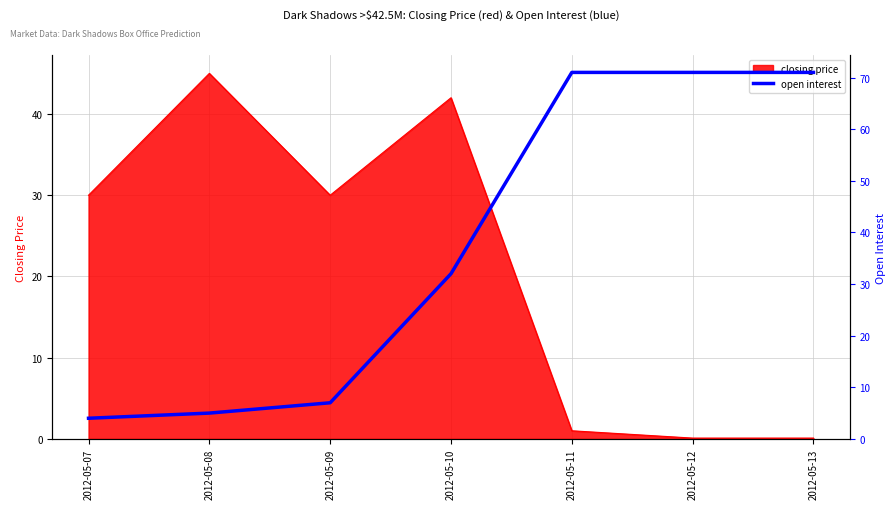

True or false: closing price has a value of 30.0 at 2012-05-07.

True